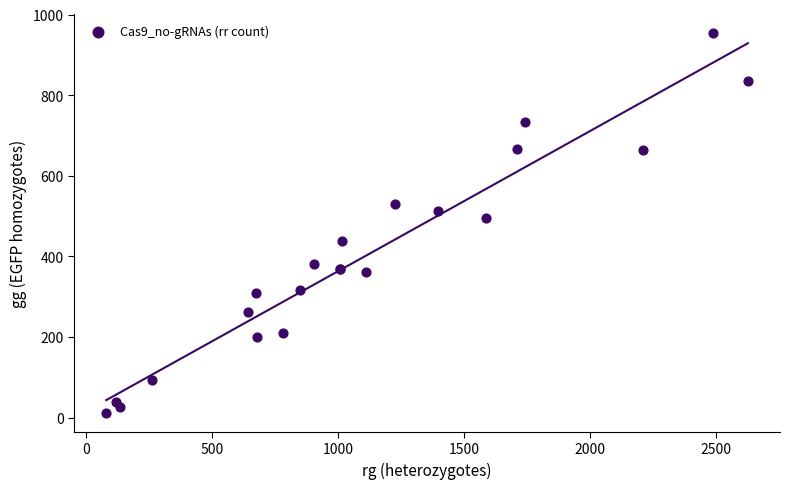

What Y value in the scatter plot is closest to 483?

495